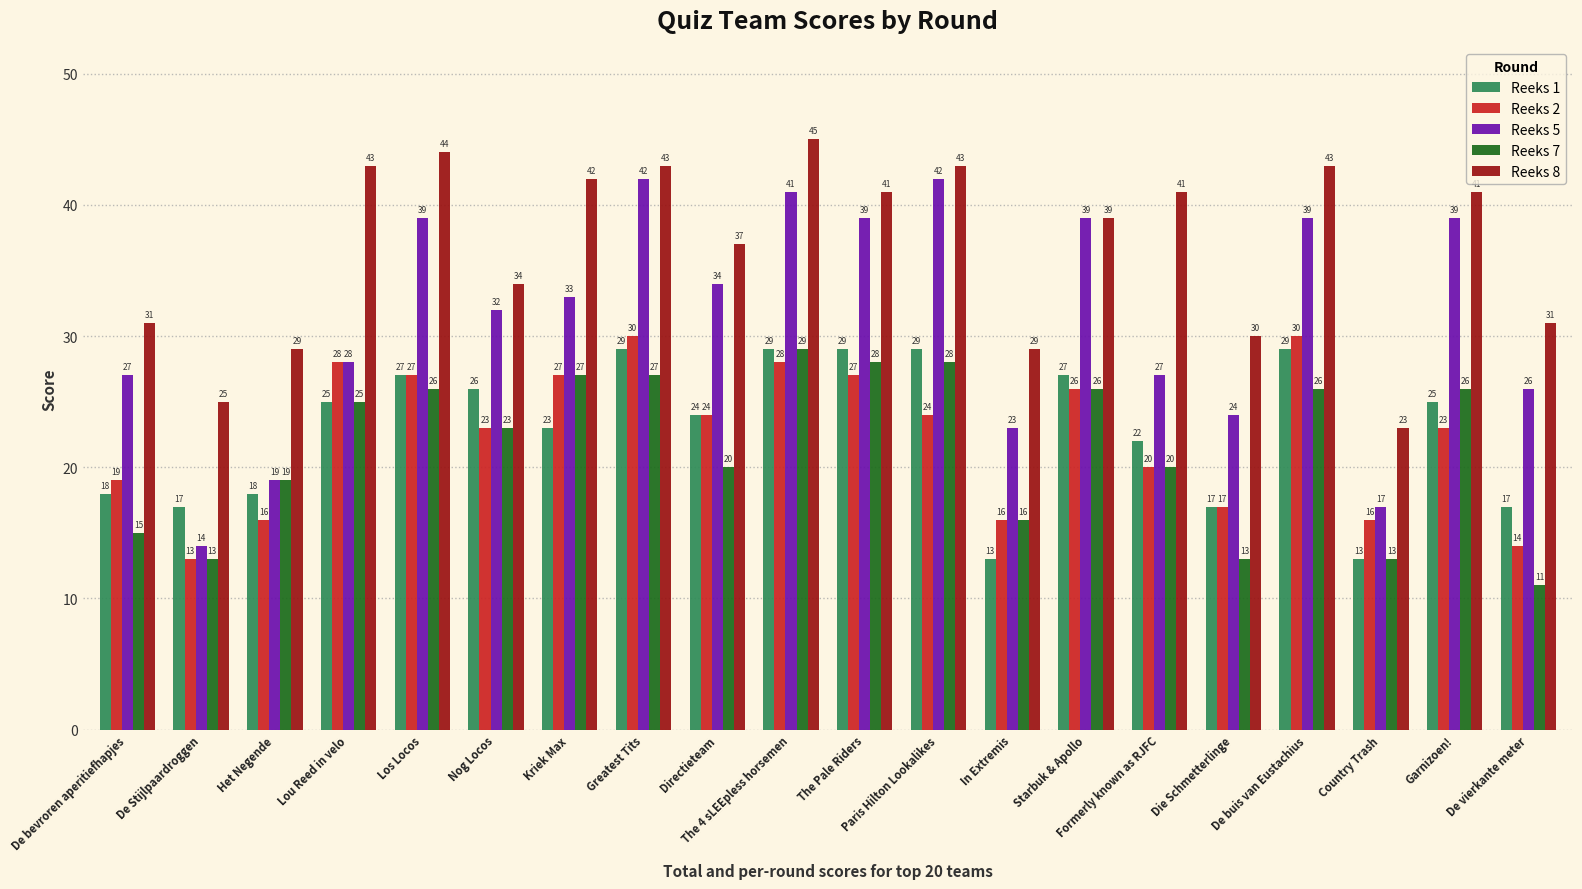

Which category has the lowest value in the Reeks 2 series?

De Stijlpaardroggen